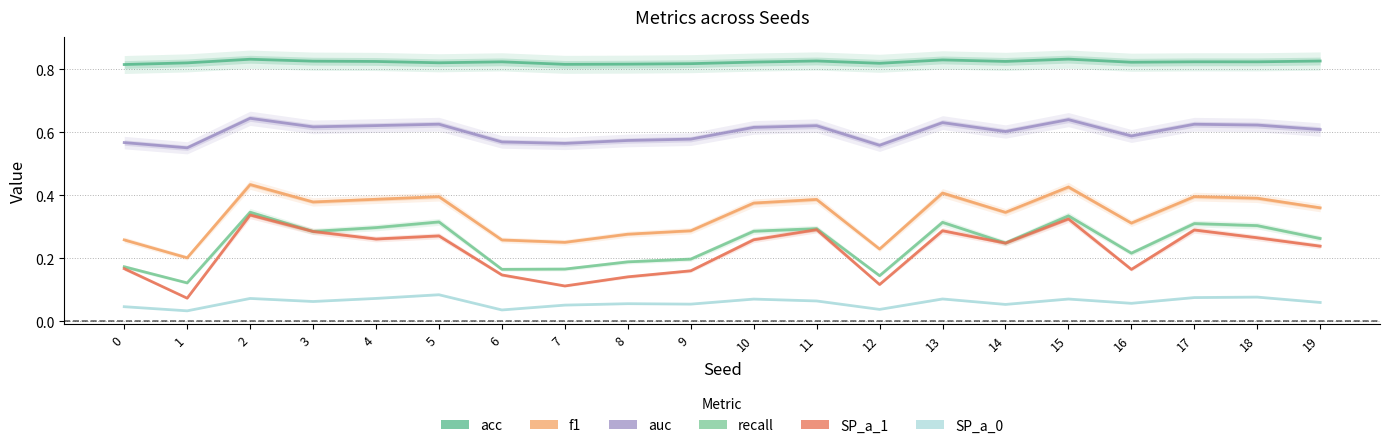

What are all the series names shown in the legend?

acc, f1, auc, recall, SP_a_1, SP_a_0